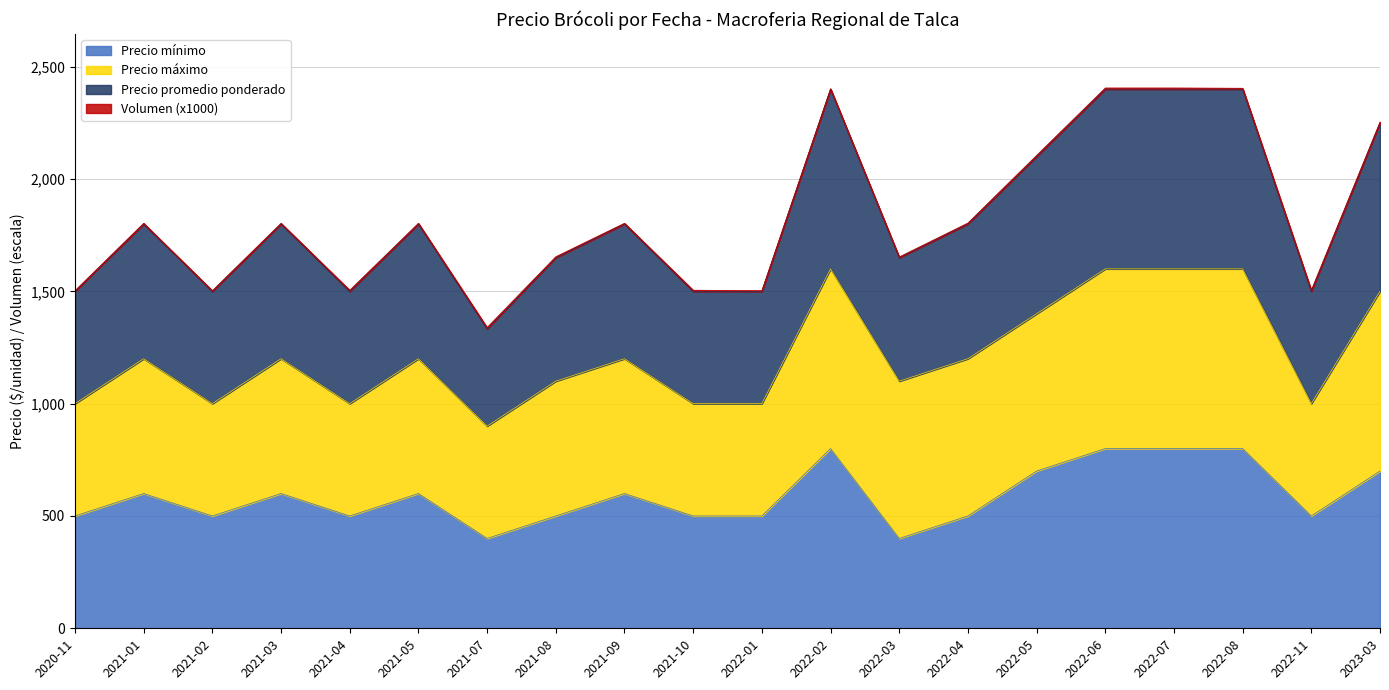

True or false: Precio mínimo has more than 1 points higher than both neighbors.

True